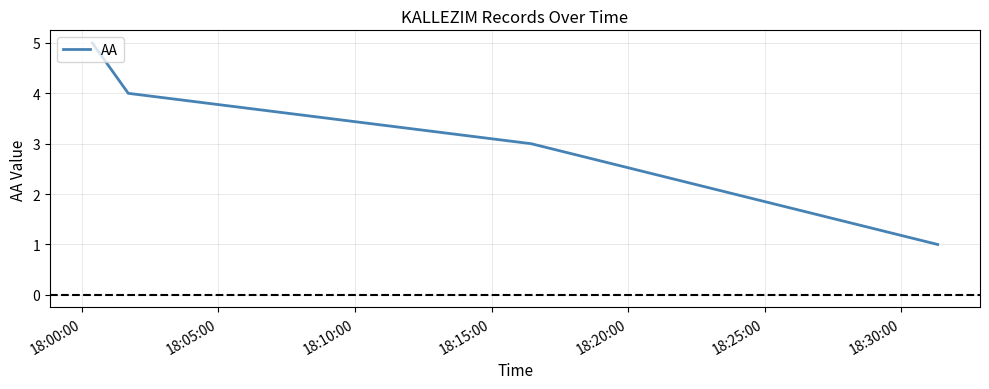

What is the difference between the second highest and second lowest values?

1